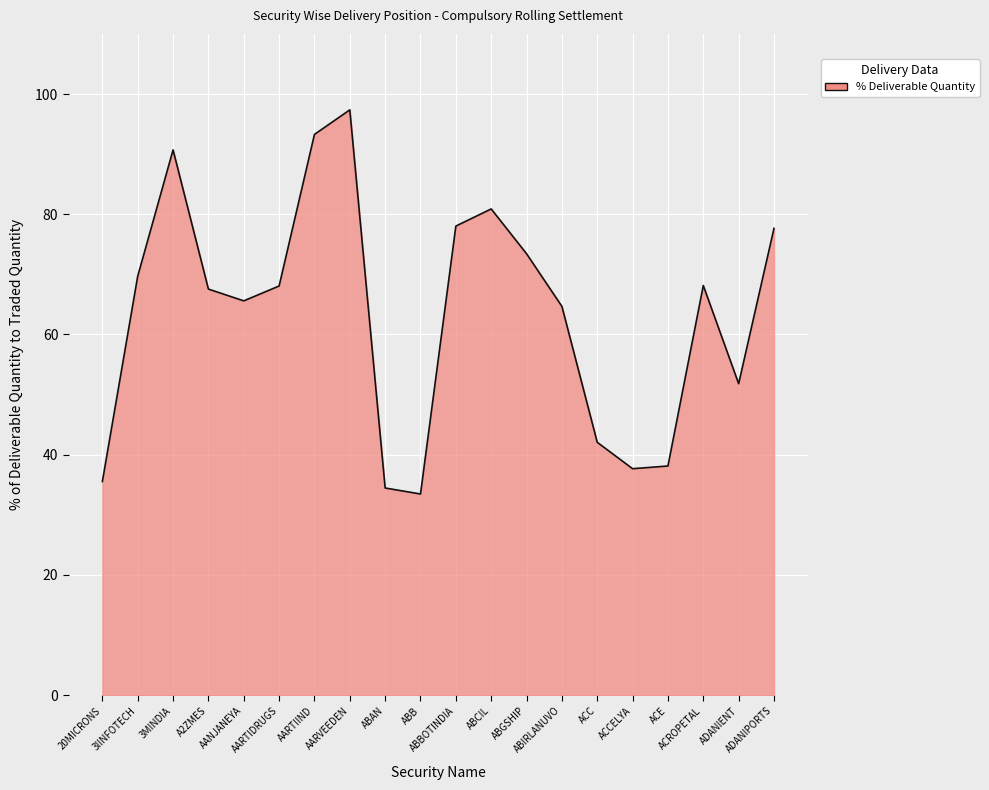

Count the number of data series in this chart.

1